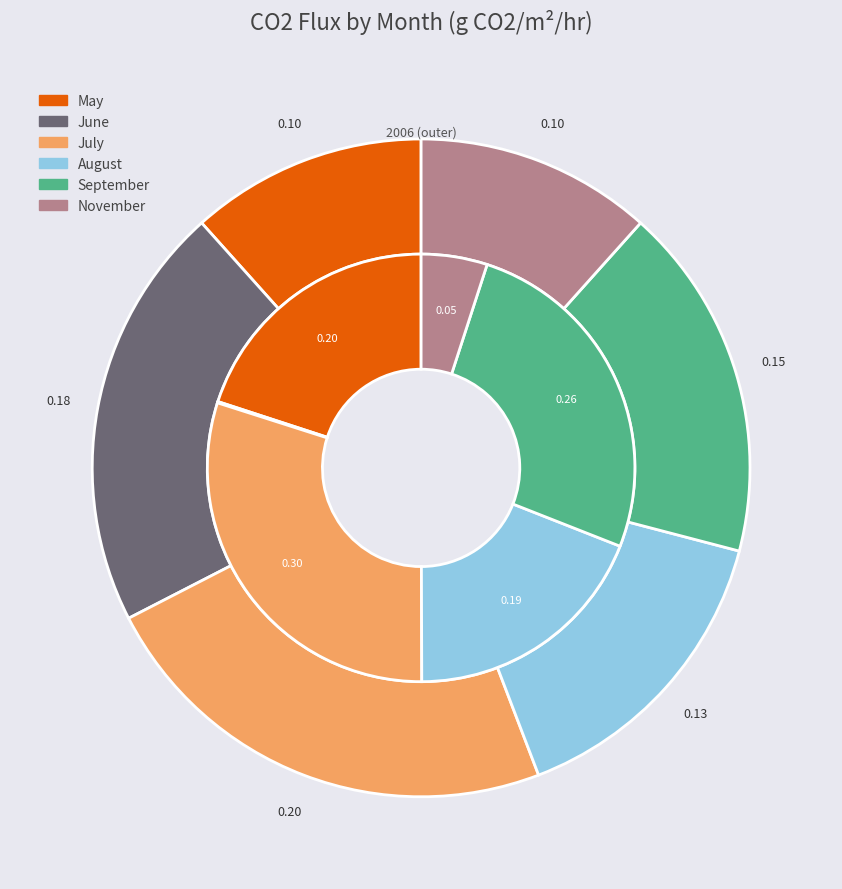

To the nearest percent, what is the average slice percentage?

17%